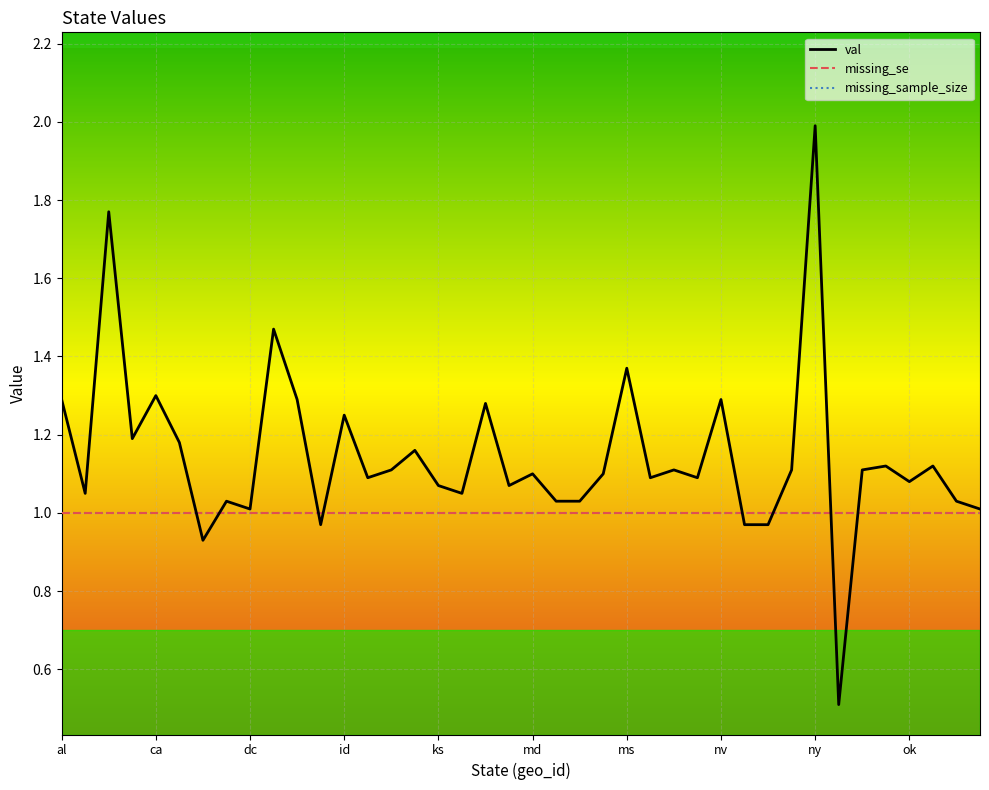

At which label is missing_sample_size closest to 1?

al